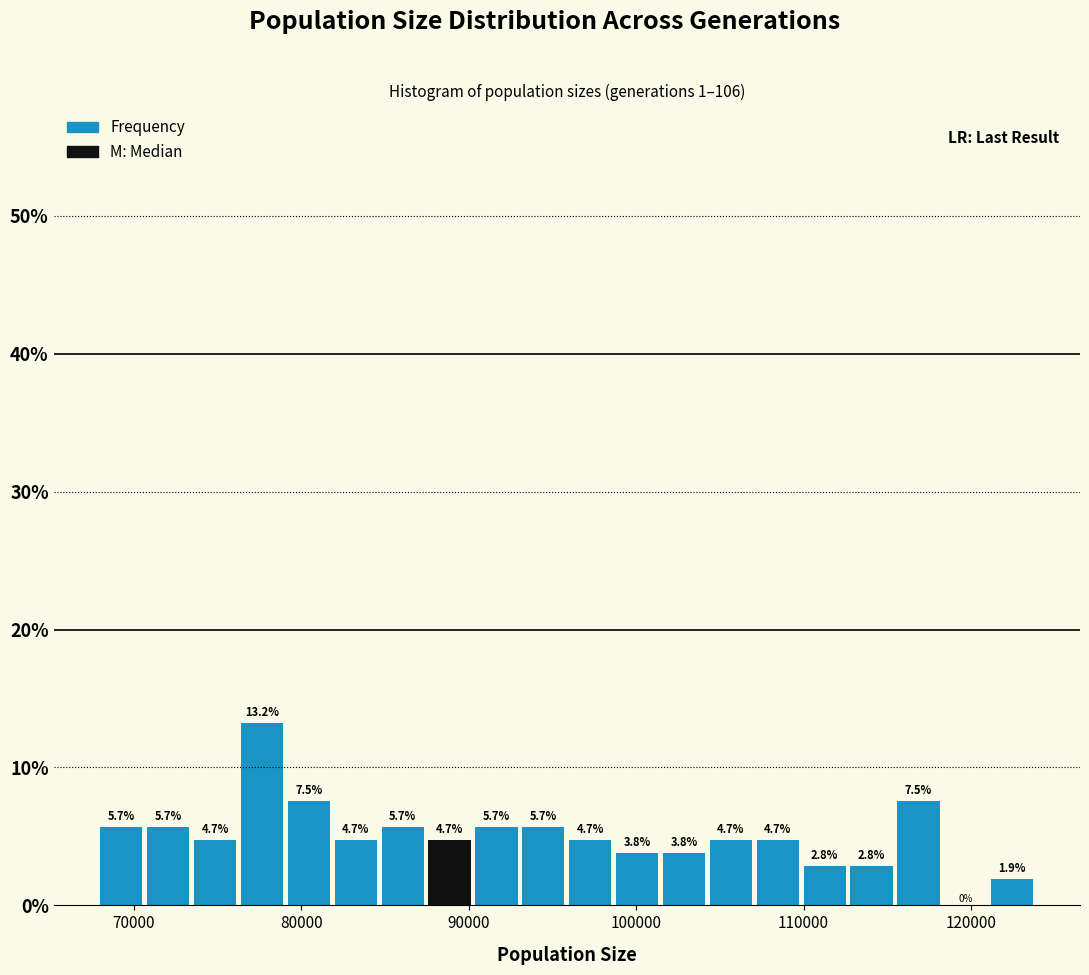

Around what value on the x-axis is the tallest bar? Give the approximate position of its centre, as read against the axis.

78000